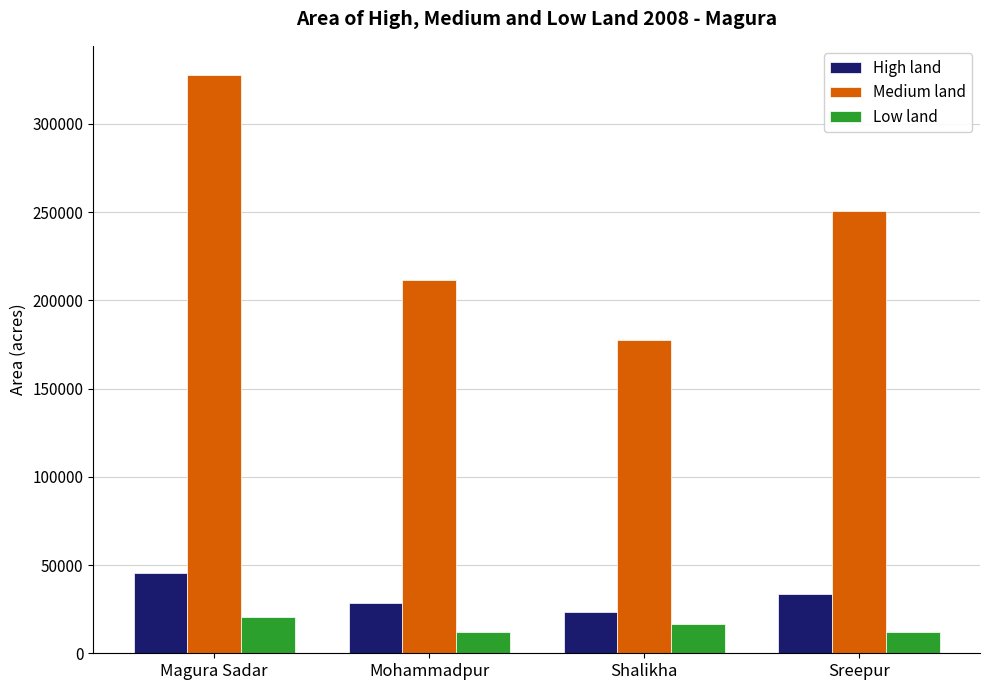

Which label corresponds to the largest value in the chart?

Magura Sadar